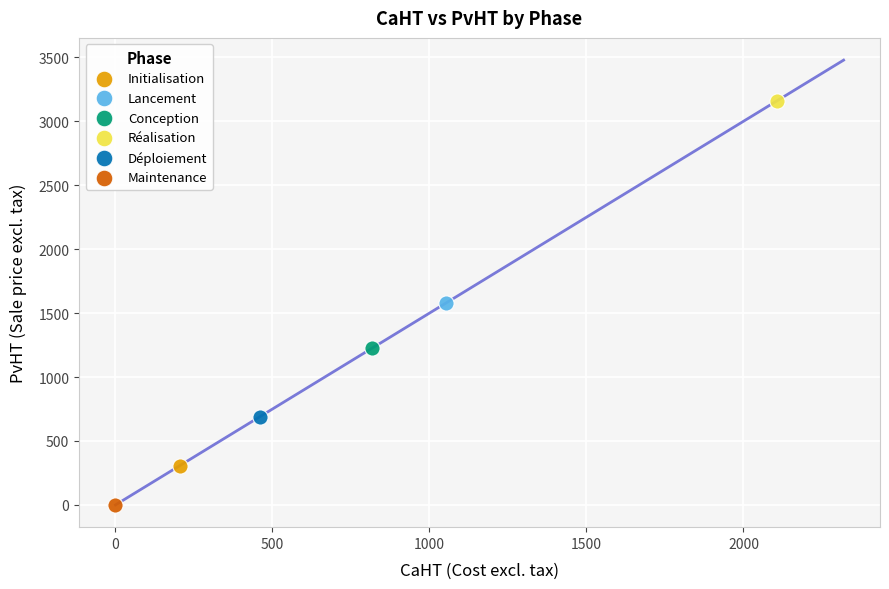

Which series reaches the minimum Y coordinate?

Maintenance